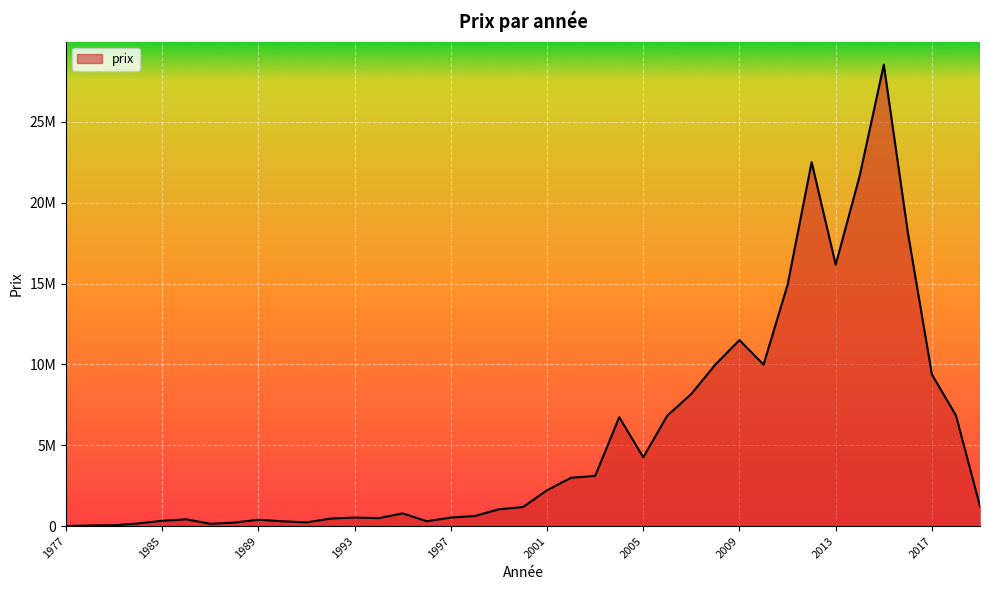

What is the sum of all values?

213568258